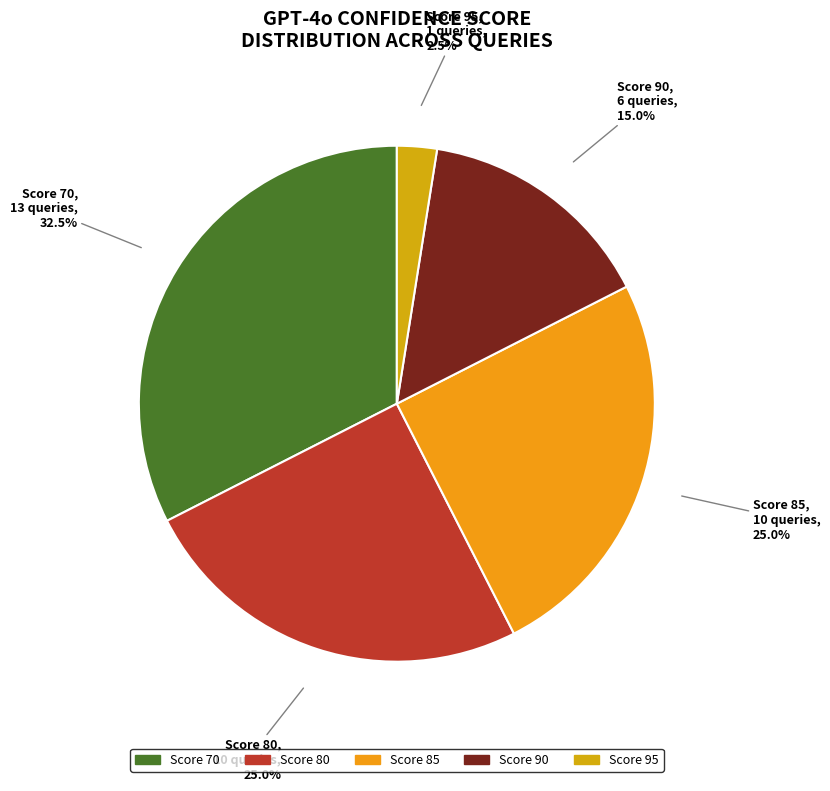

What percentage do Score 80 and Score 70 together represent?

57.5%